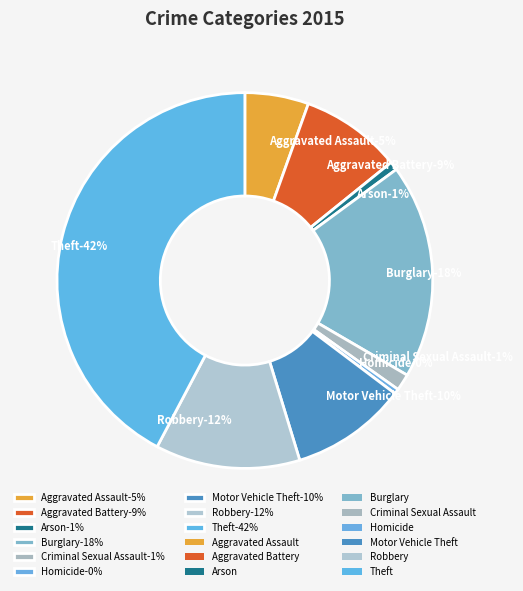

To the nearest percent, what portion does Criminal Sexual Assault represent?

1%